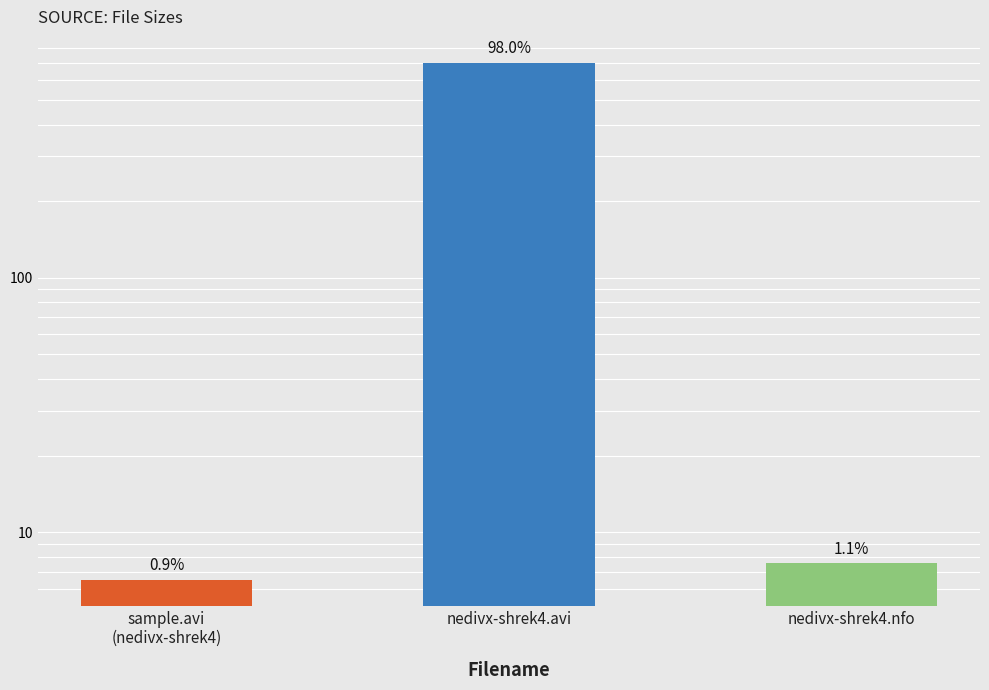

The chart shows a value of 699.9 at nedivx-shrek4.avi. True or false?

True